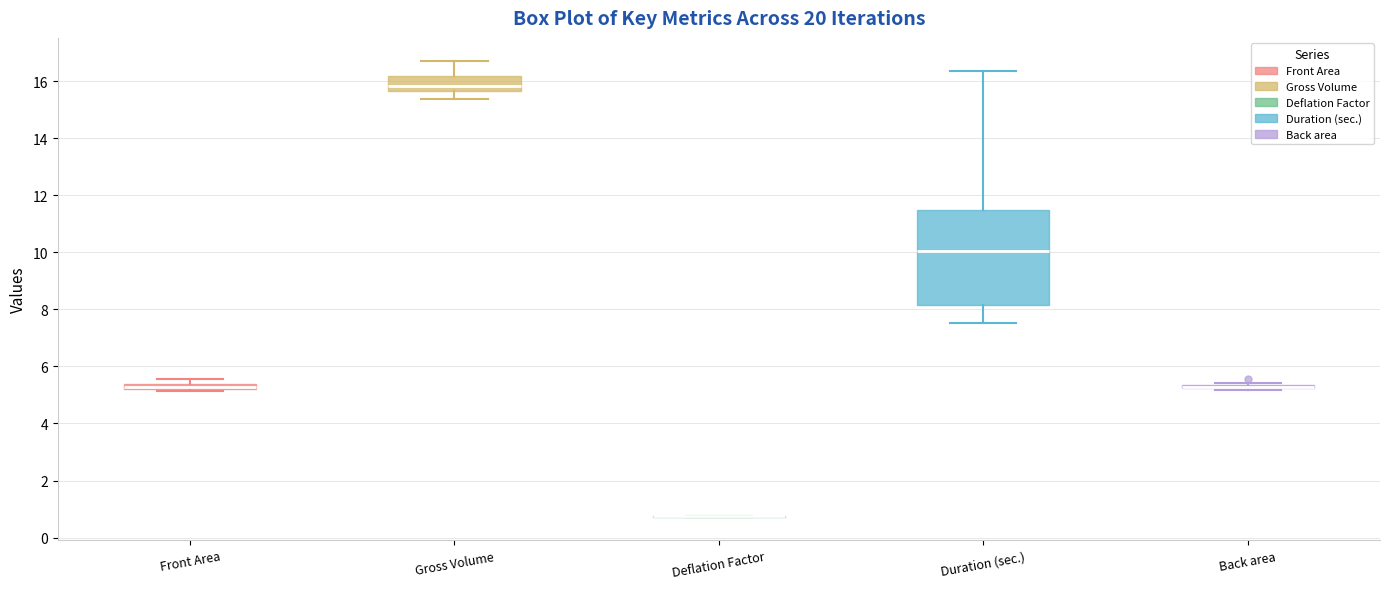

Where is the upper edge of the box for Front Area on the y-axis? The values are not printed on the chart, so give them approximately, as read against the axis.

5.4